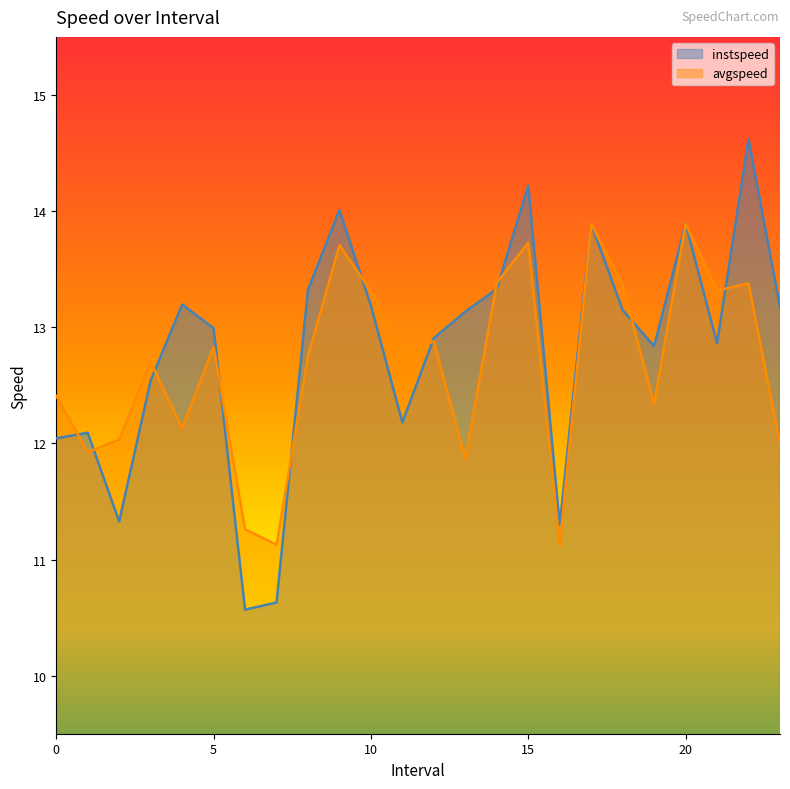

Between 14.0 and 3.0, which is larger?

14.0